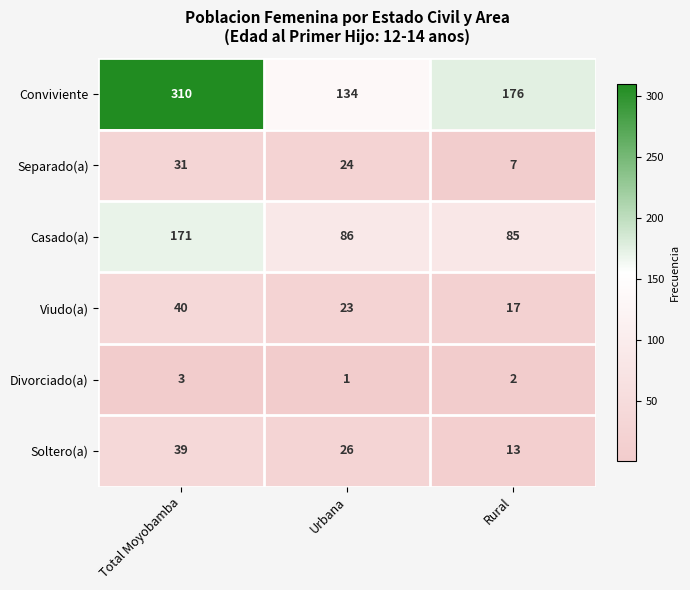

List the series in order of their peak value, lowest first.

Divorciado(a), Separado(a), Soltero(a), Viudo(a), Casado(a), Conviviente